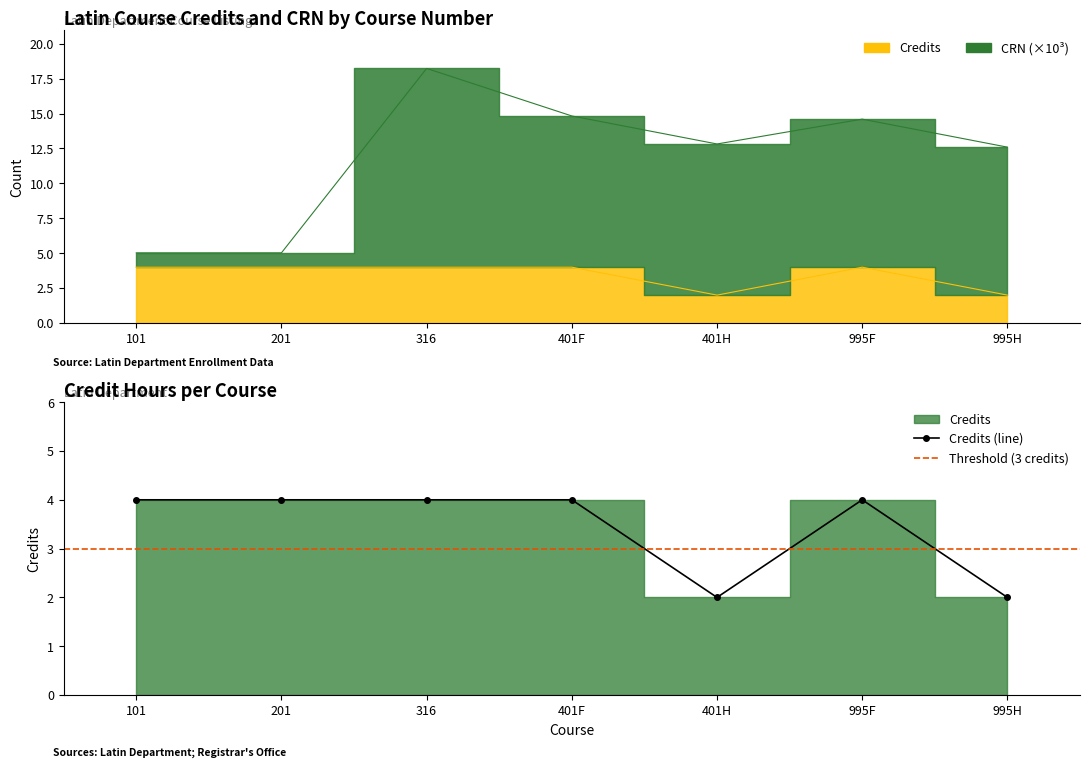

True or false: CRN and Credits cross at least once.

False